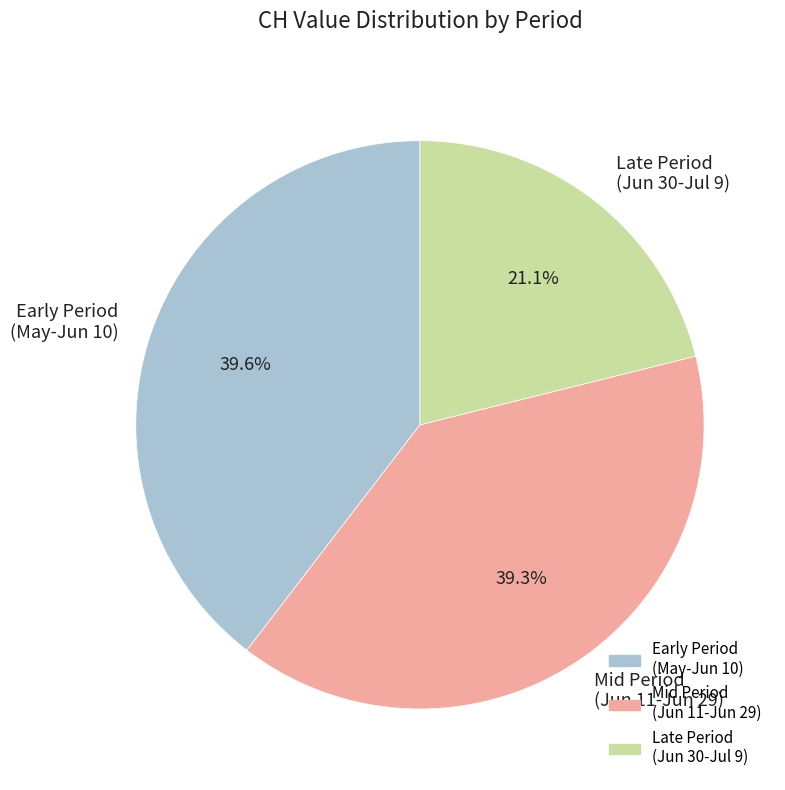

Which slice is the smallest?

Late Period (Jun 30-Jul 9)